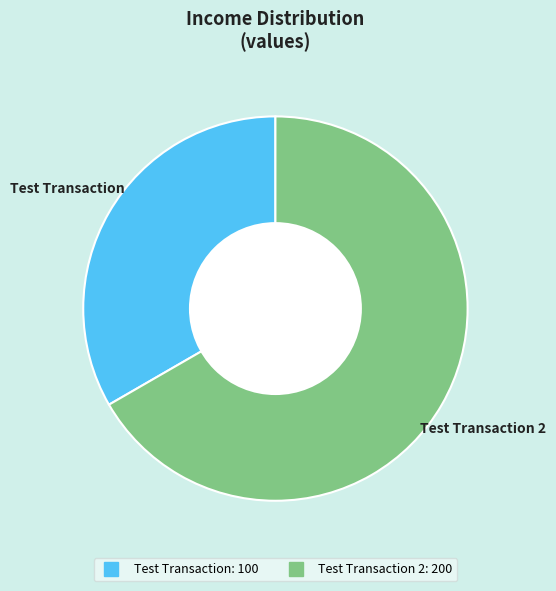

Is there a majority slice in this chart?

Yes